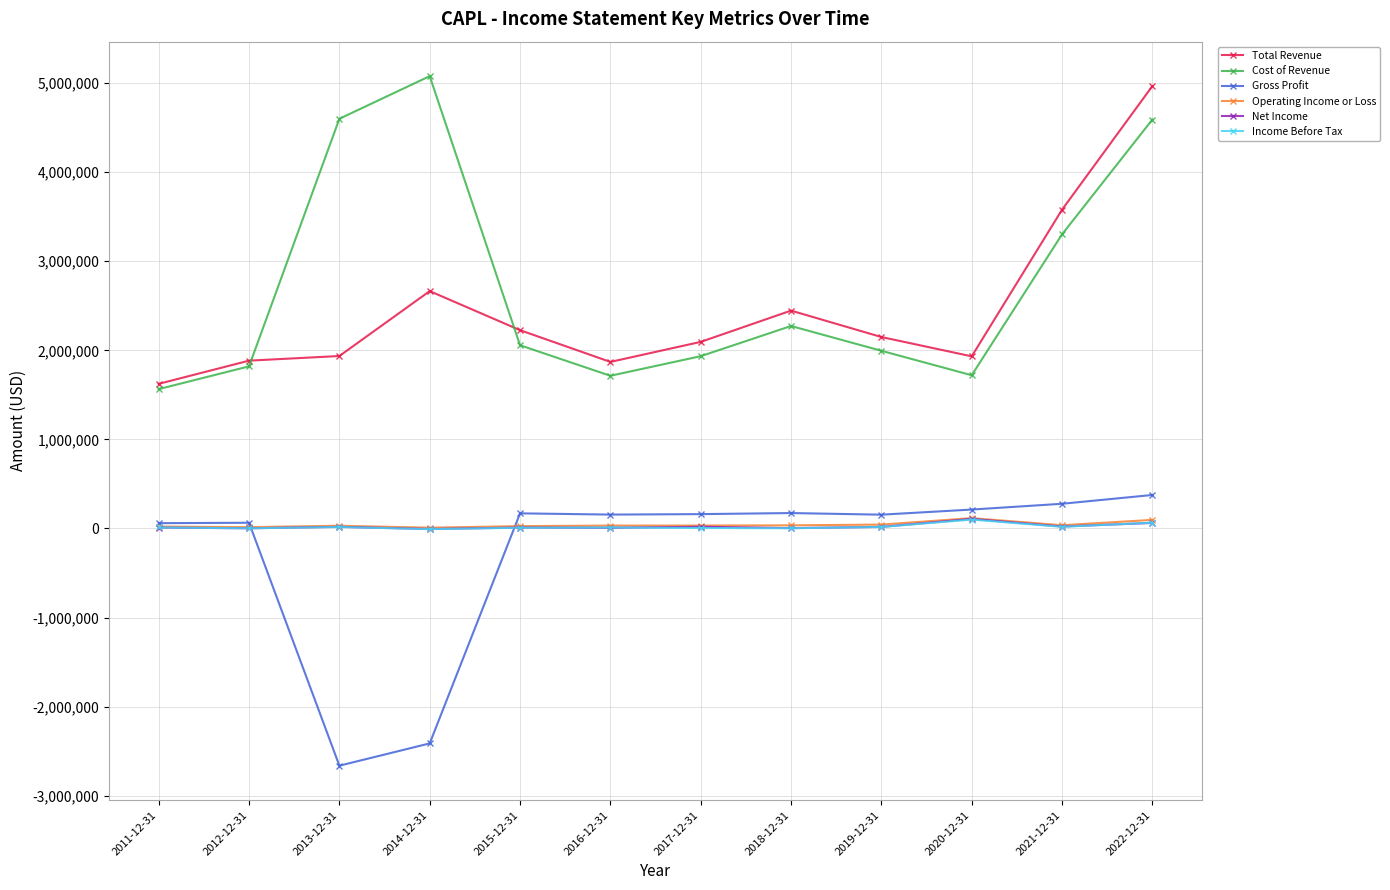

What position from the right is 2014-12-31?

9